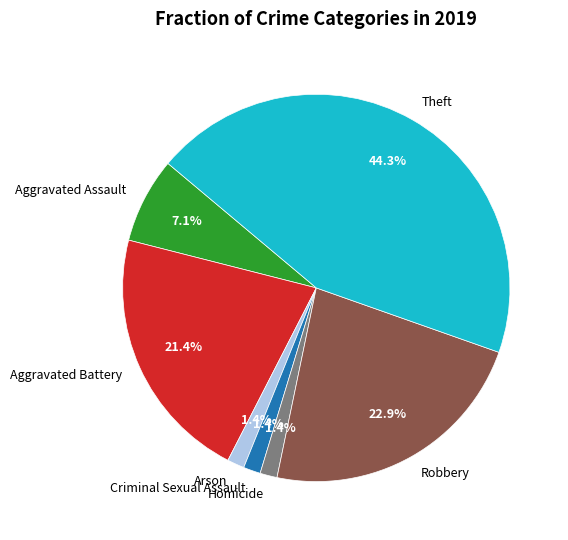

Which category has the biggest portion of the pie?

Theft